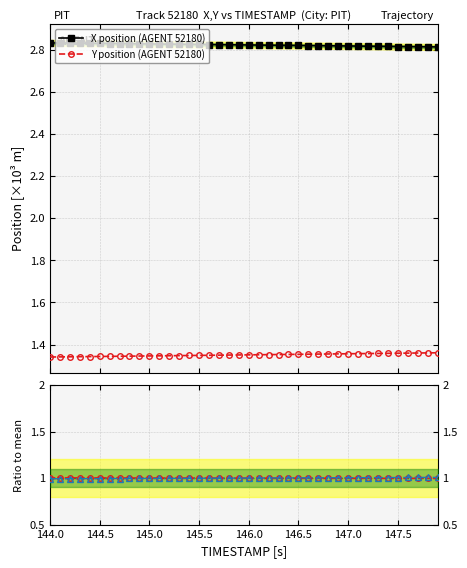

Which label corresponds to the smallest value in the chart?

144.0